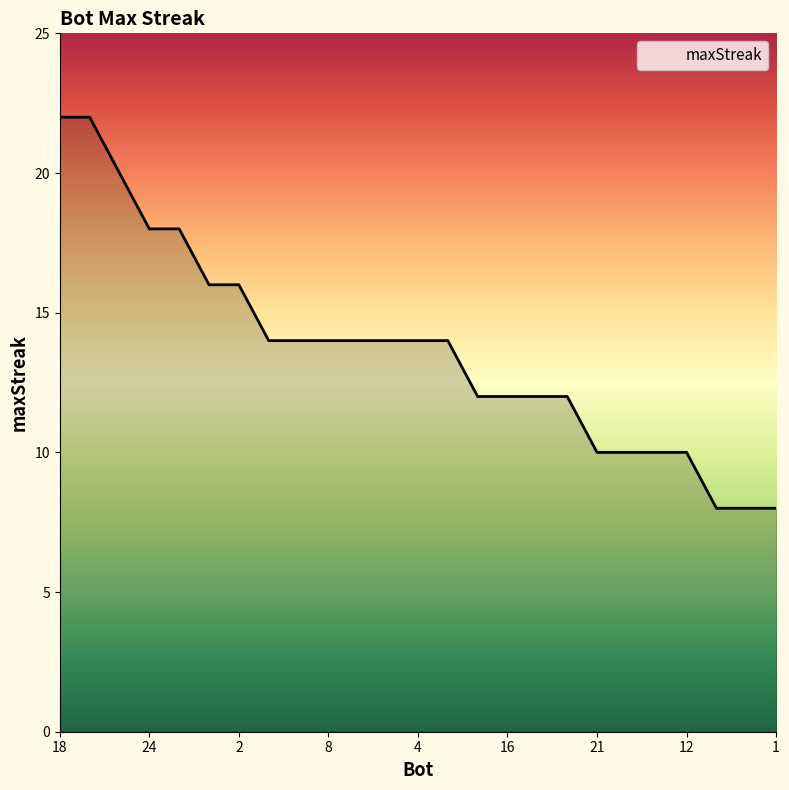

What is the smallest value displayed?

8